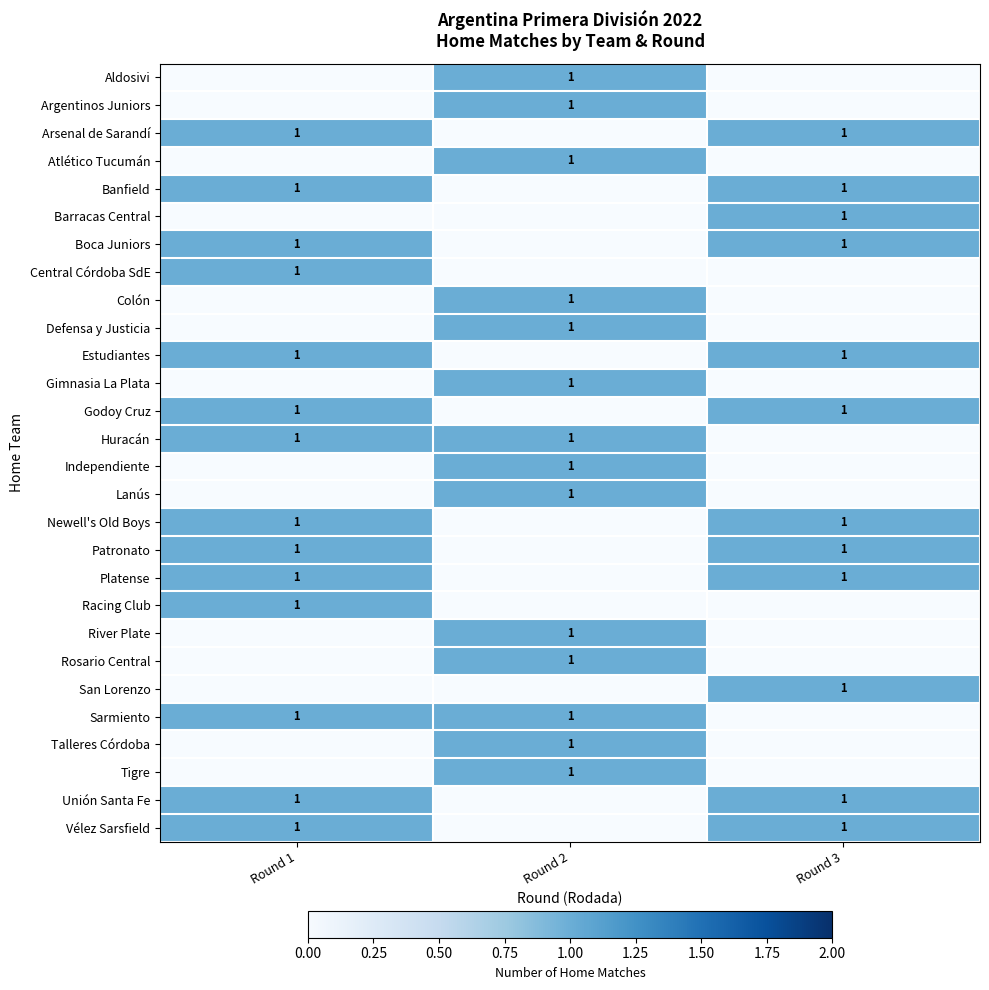

Reading right to left, extract all data points from this chart.

row_0: 0	1	0
row_1: 0	1	0
row_2: 1	0	1
row_3: 0	1	0
row_4: 1	0	1
row_5: 1	0	0
row_6: 1	0	1
row_7: 0	0	1
row_8: 0	1	0
row_9: 0	1	0
row_10: 1	0	1
row_11: 0	1	0
row_12: 1	0	1
row_13: 0	1	1
row_14: 0	1	0
row_15: 0	1	0
row_16: 1	0	1
row_17: 1	0	1
row_18: 1	0	1
row_19: 0	0	1
row_20: 0	1	0
row_21: 0	1	0
row_22: 1	0	0
row_23: 0	1	1
row_24: 0	1	0
row_25: 0	1	0
row_26: 1	0	1
row_27: 1	0	1